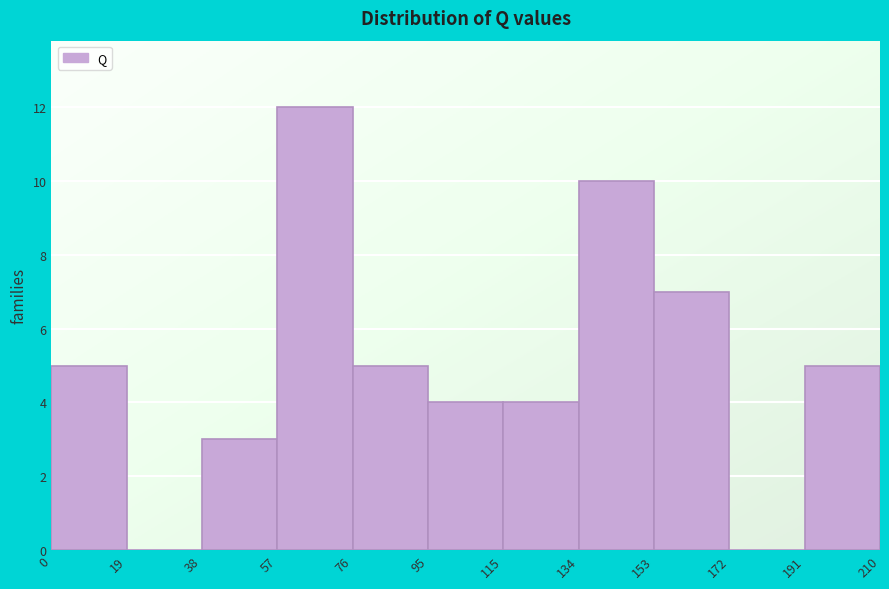

Over which range of the x-axis is the bar tallest?

57 to 76